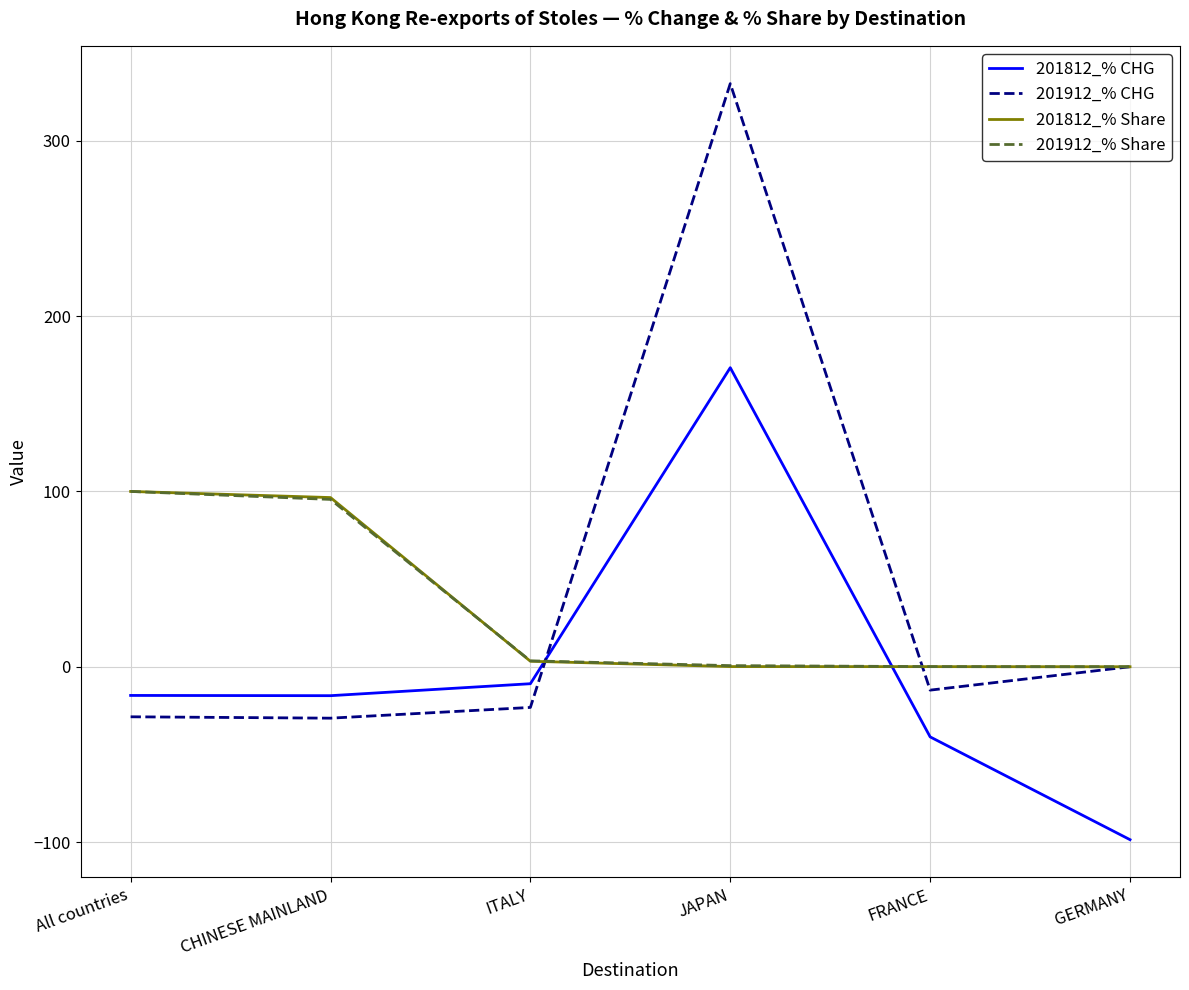

What is the total value across all series at FRANCE?

-53.2